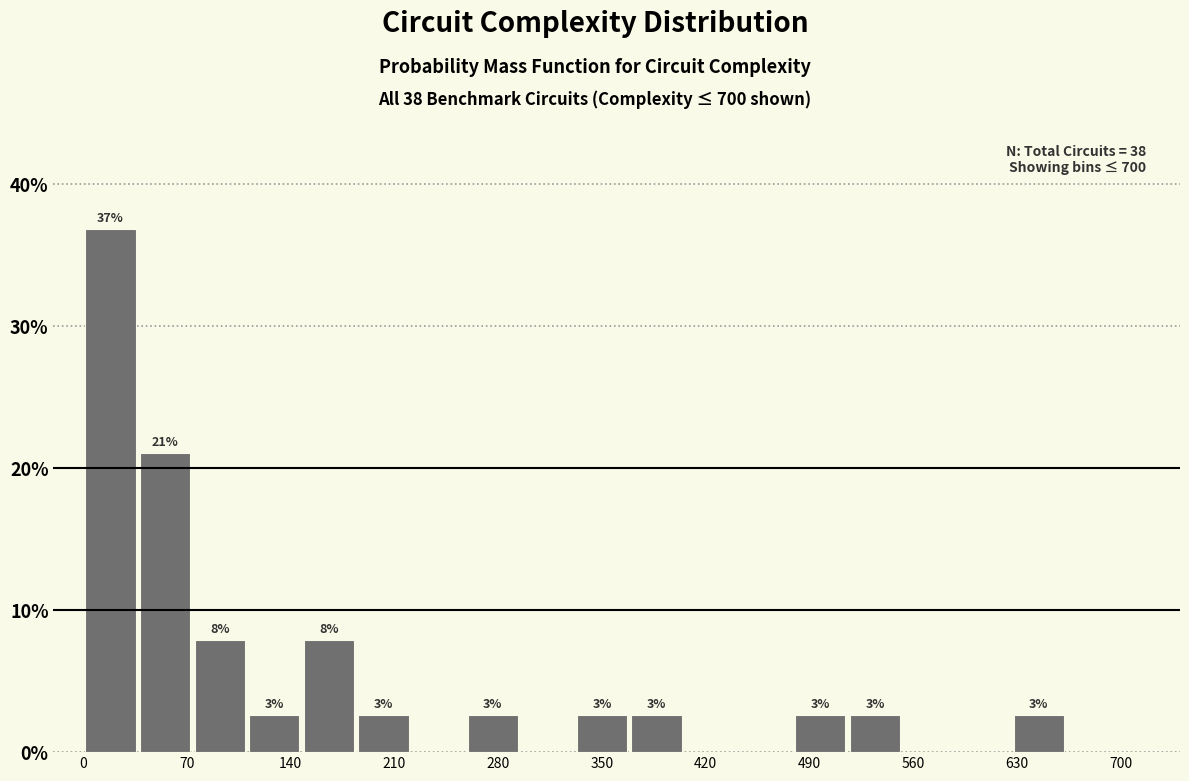

Around what value on the x-axis is the tallest bar? Give the approximate position of its centre, as read against the axis.

20